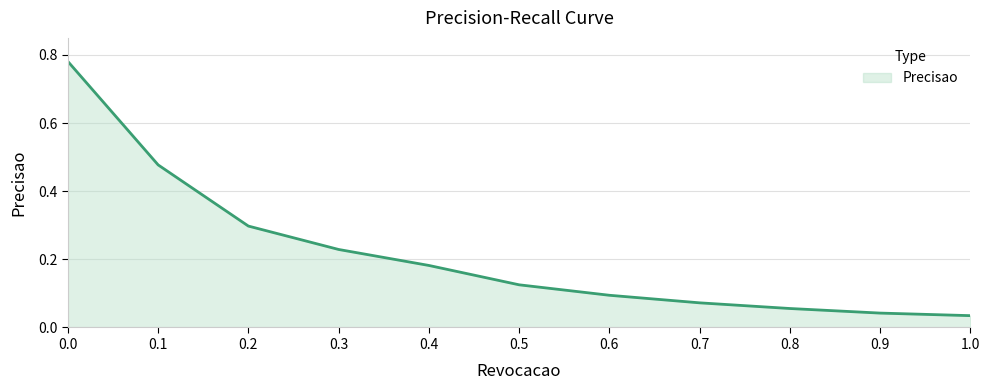

Does the chart display data point markers on the line(s)?

No